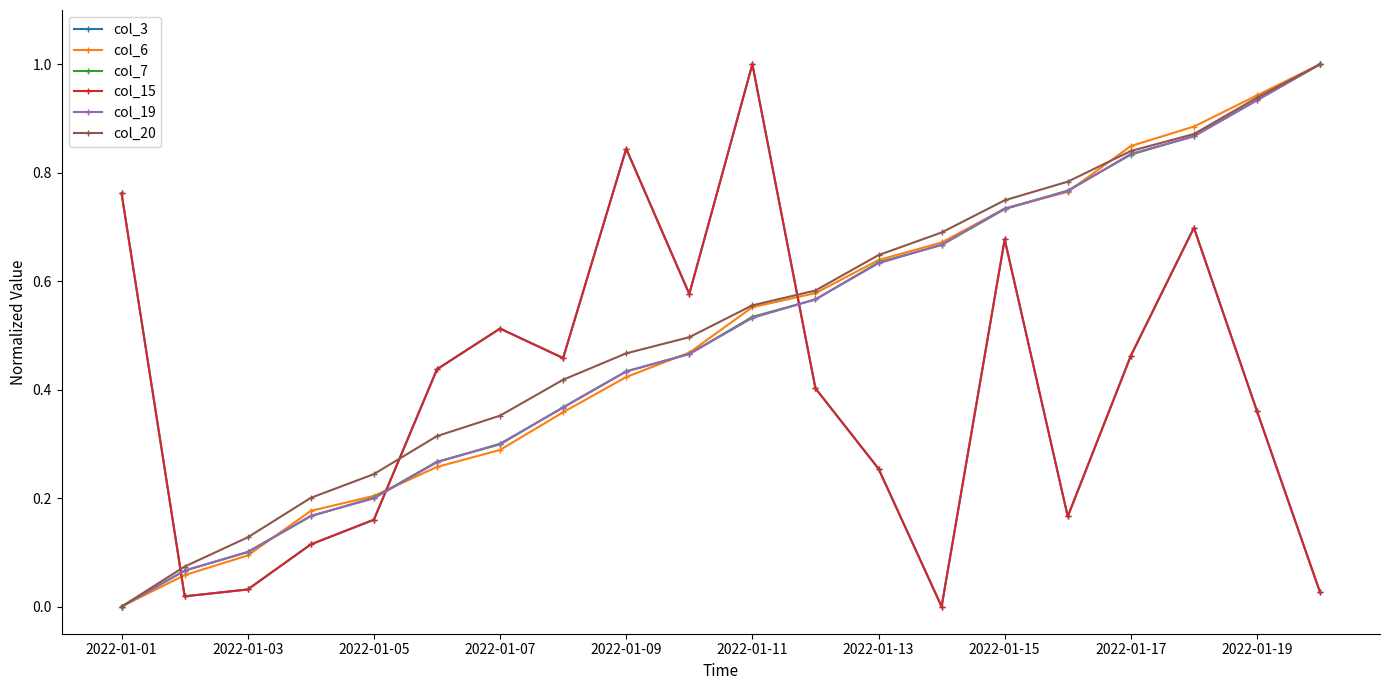

What is the sum of all col_3 values?

8.0